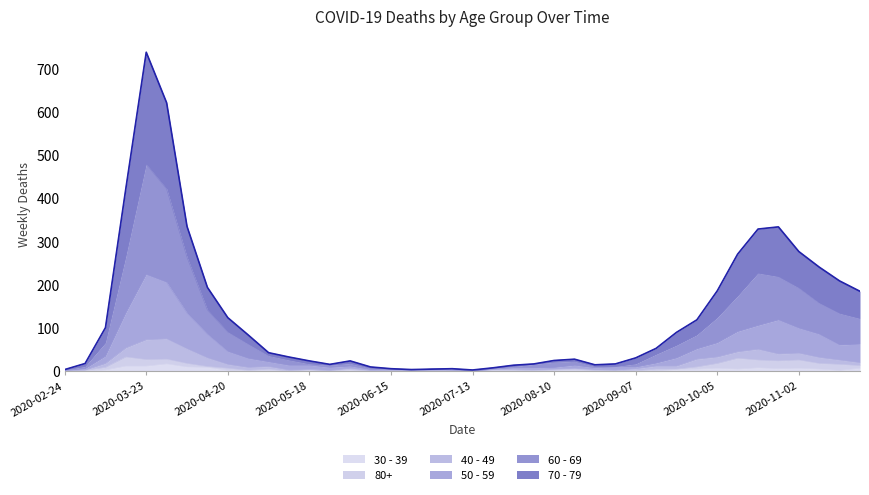

Where is 60 - 69 nearest to the value 239?

2020-10-19